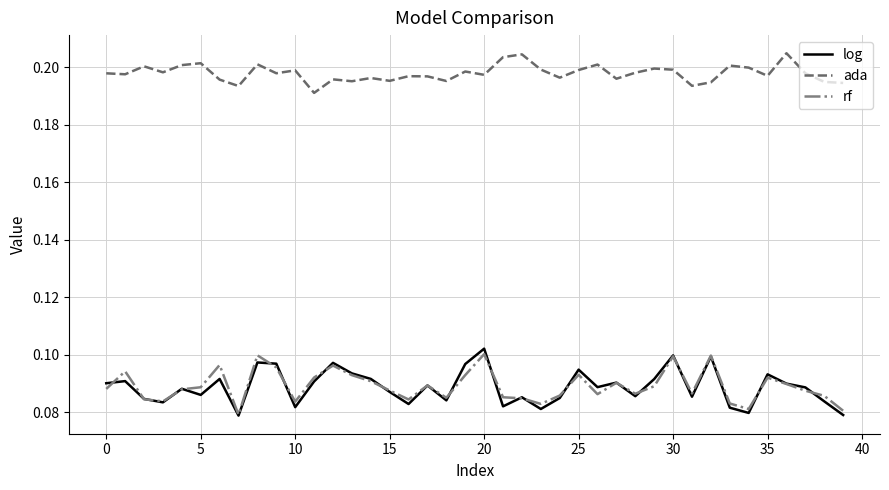

True or false: log and ada cross at least once.

False